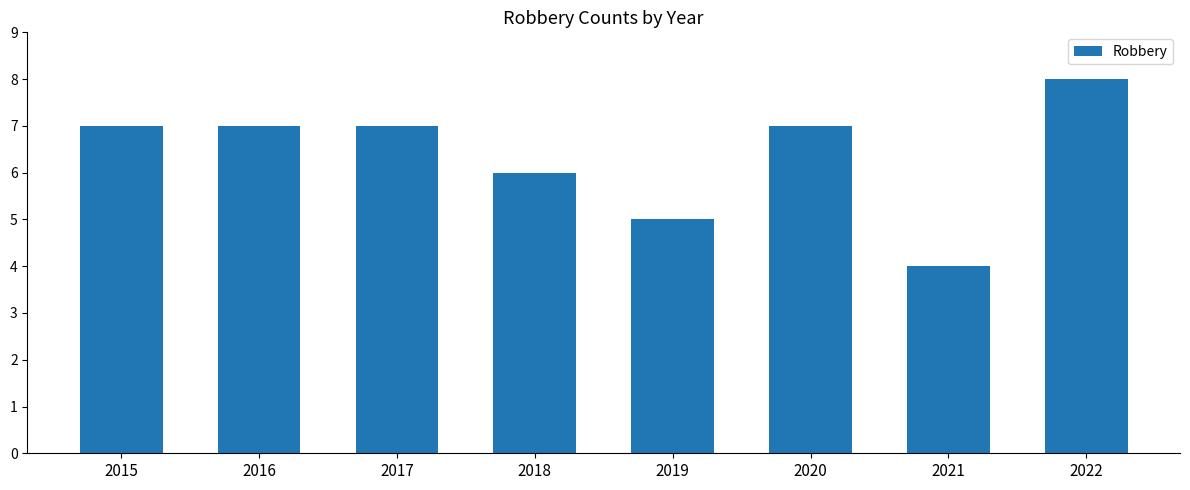

Which label corresponds to the largest value in the chart?

2022